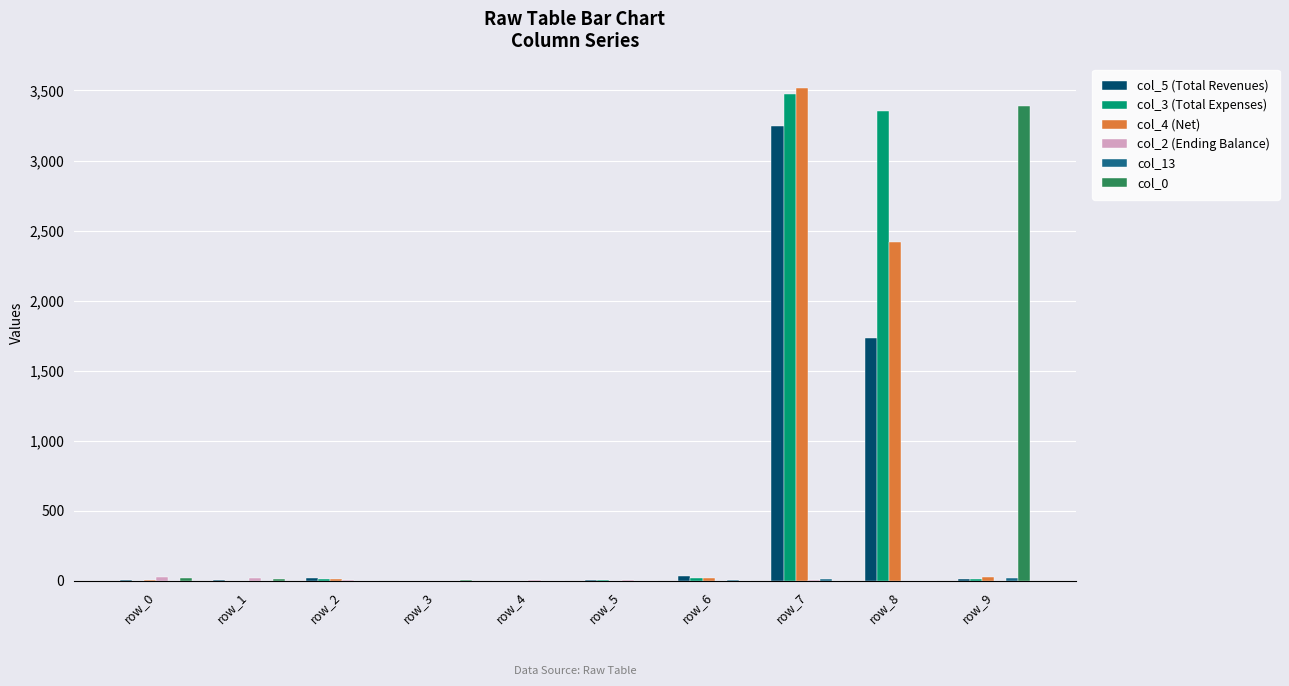

At which label does col_4 (Net) reach its peak?

row_7